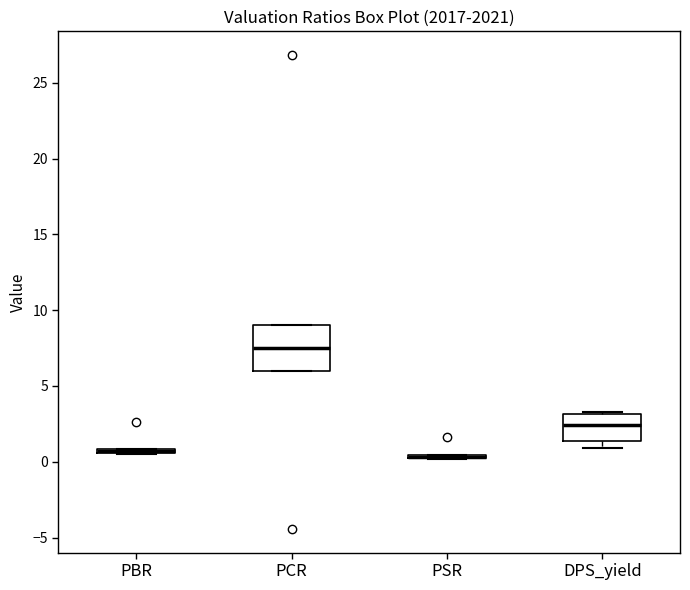

Where is the lower edge of the box for PSR on the y-axis? The values are not printed on the chart, so give them approximately, as read against the axis.

0.0